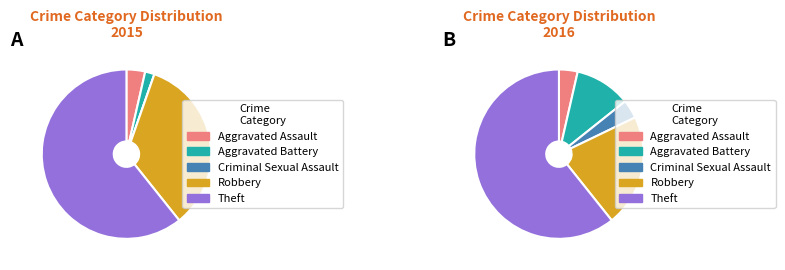

Rank the categories by value from lowest to highest.

Criminal Sexual Assault, Aggravated Battery, Aggravated Assault, Robbery, Theft